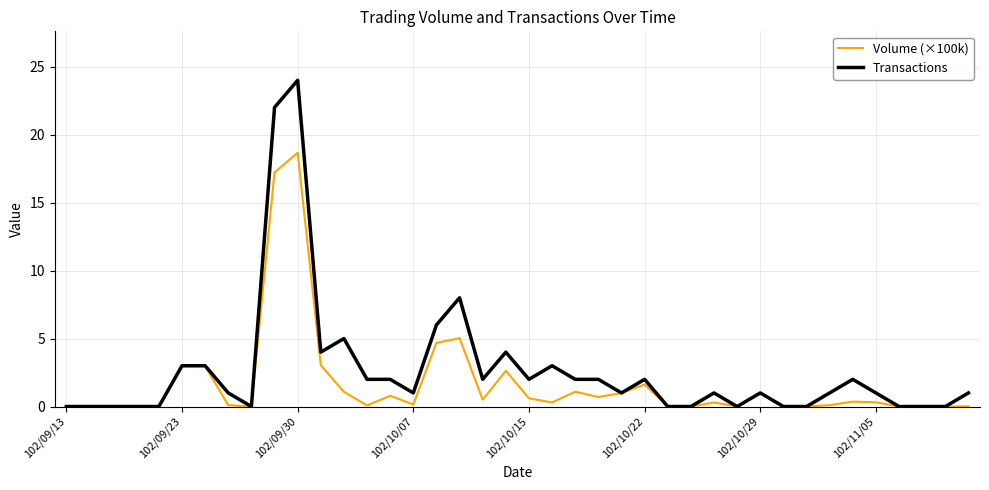

Rank the series by their maximum value, from highest to lowest.

Transactions, Volume (×100k)